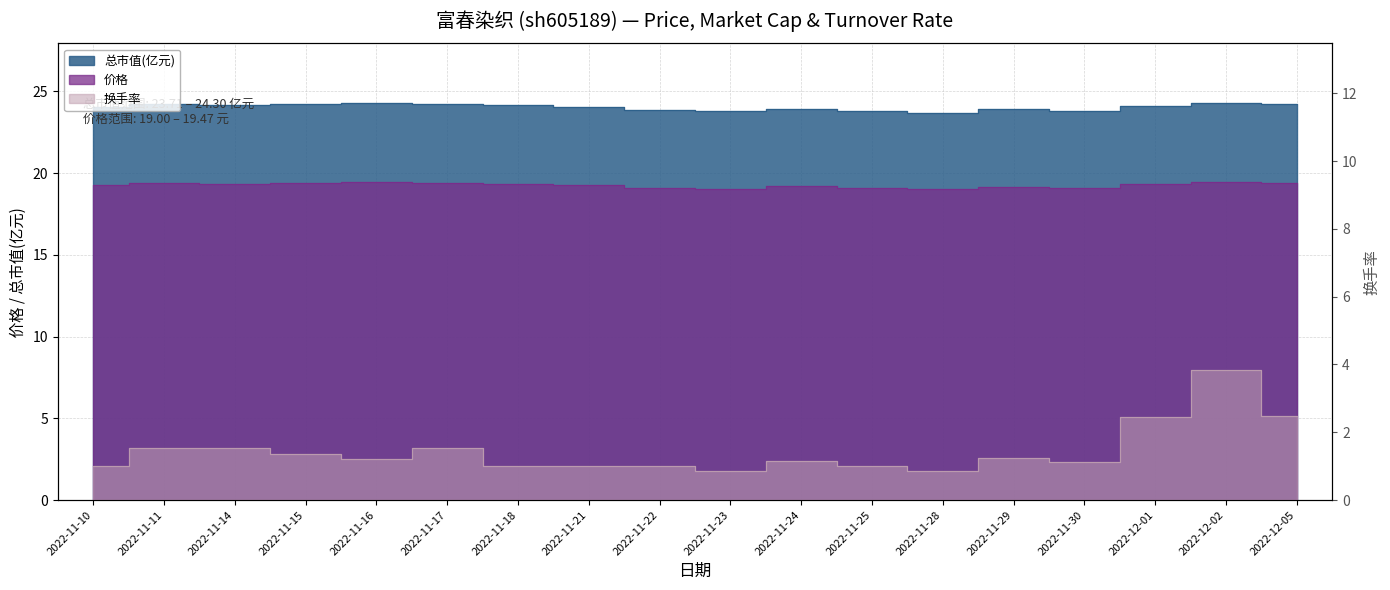

True or false: 价格 and 总市值(亿元) cross at least once.

False